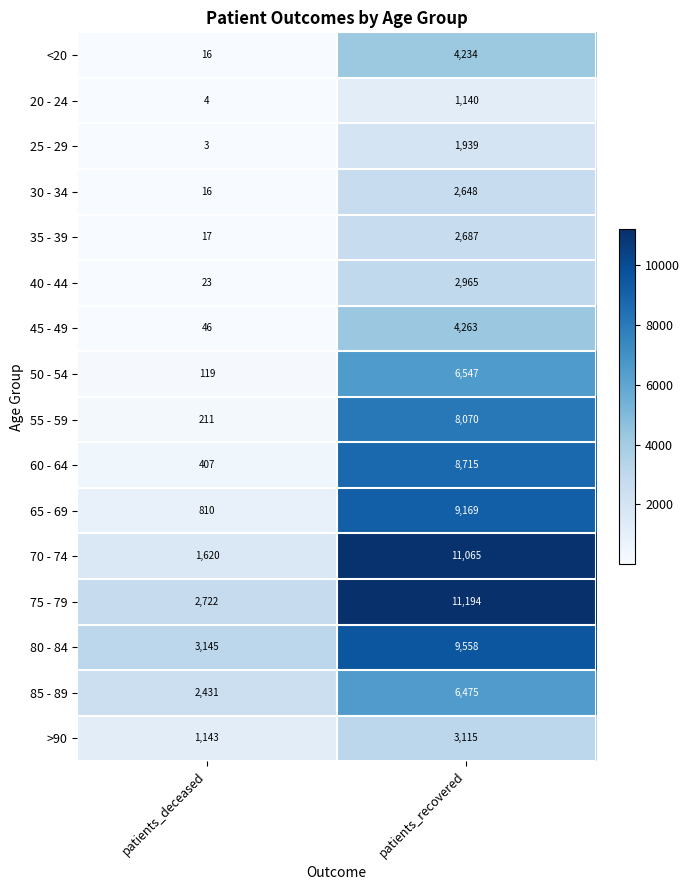

How many series are shown in this chart?

16